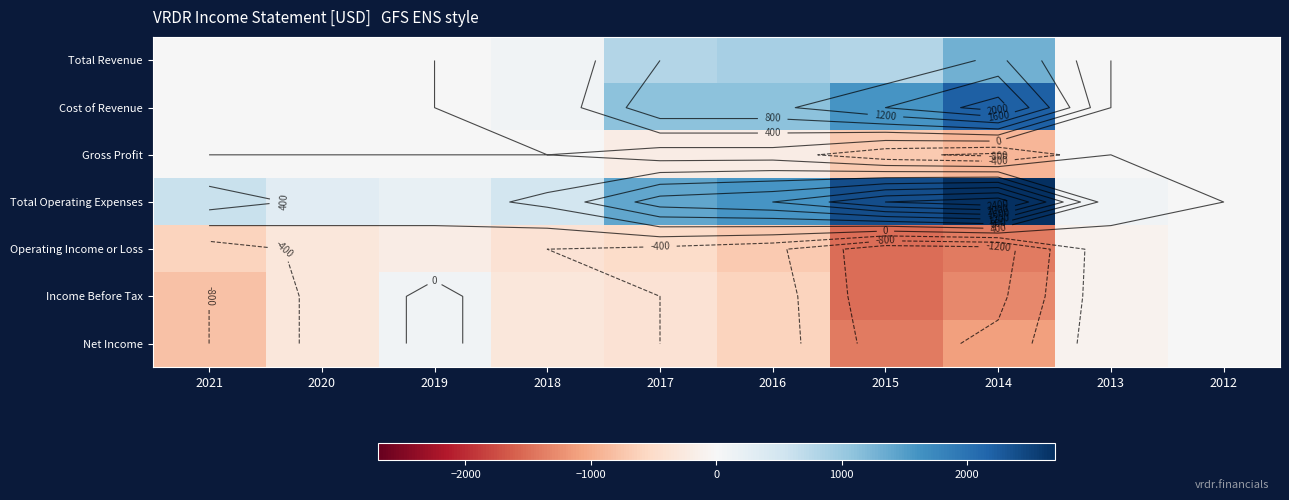

Read the Operating Income or Loss value at 2015, to the nearest 50.

-1500